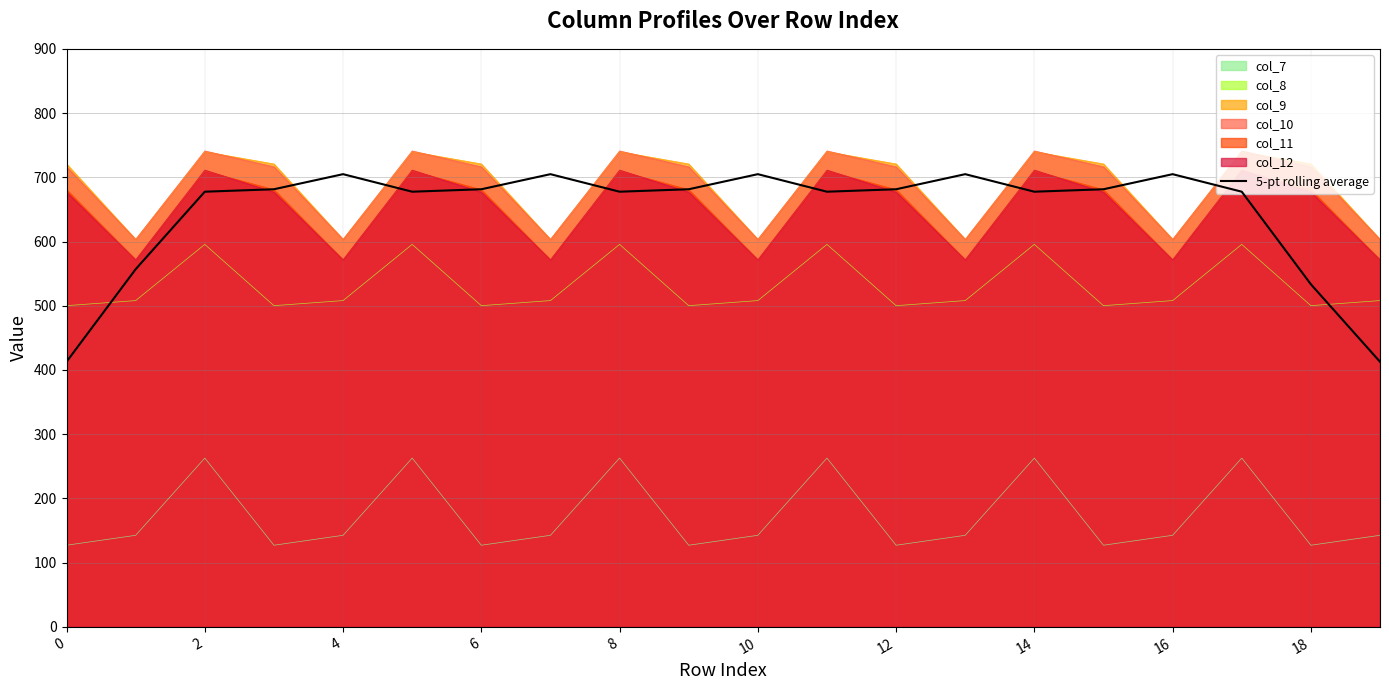

Reading left to right, transcribe all the data shown in this chart.

412.8	556.9	677.5	681.4	704.9	677.5	681.4	704.9	677.5	681.4	704.9	677.5	681.4	704.9	677.5	681.4	704.9	677.5	533.4	412.8